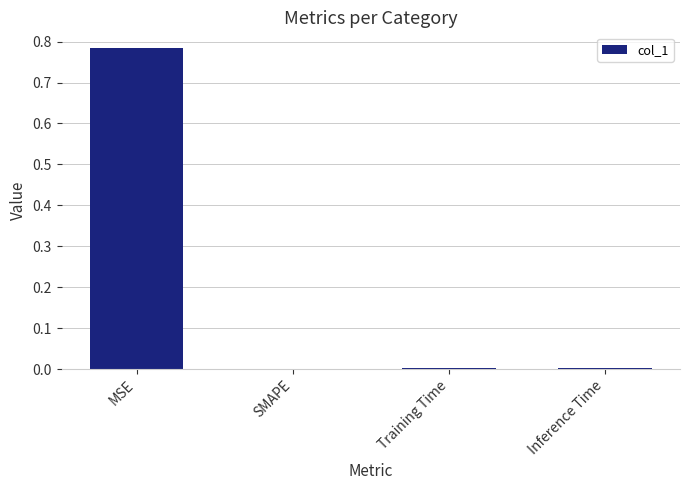

What is the average value?

0.2